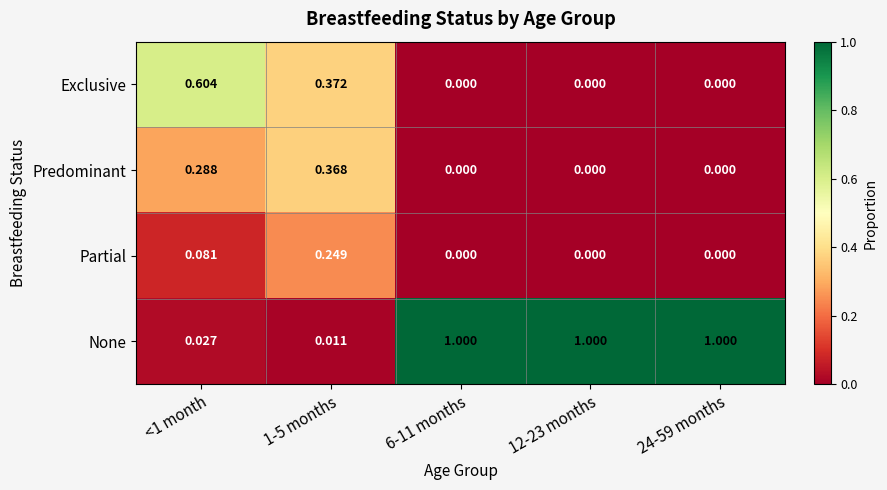

Is the value of Predominant at 24-59 months greater than the value of Partial at <1 month?

No